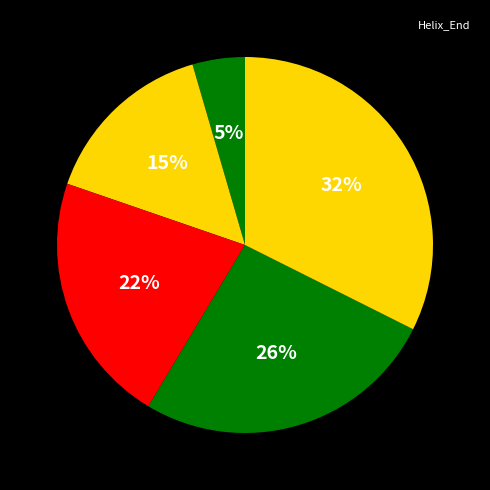

Rank the categories by value from highest to lowest.

103, 81, 65, 42, 4